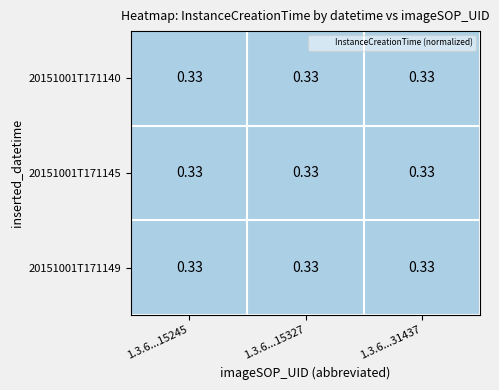

Rank the categories by 20151001T171149 value from highest to lowest.

1.3.6...15245, 1.3.6...31437, 1.3.6...15327